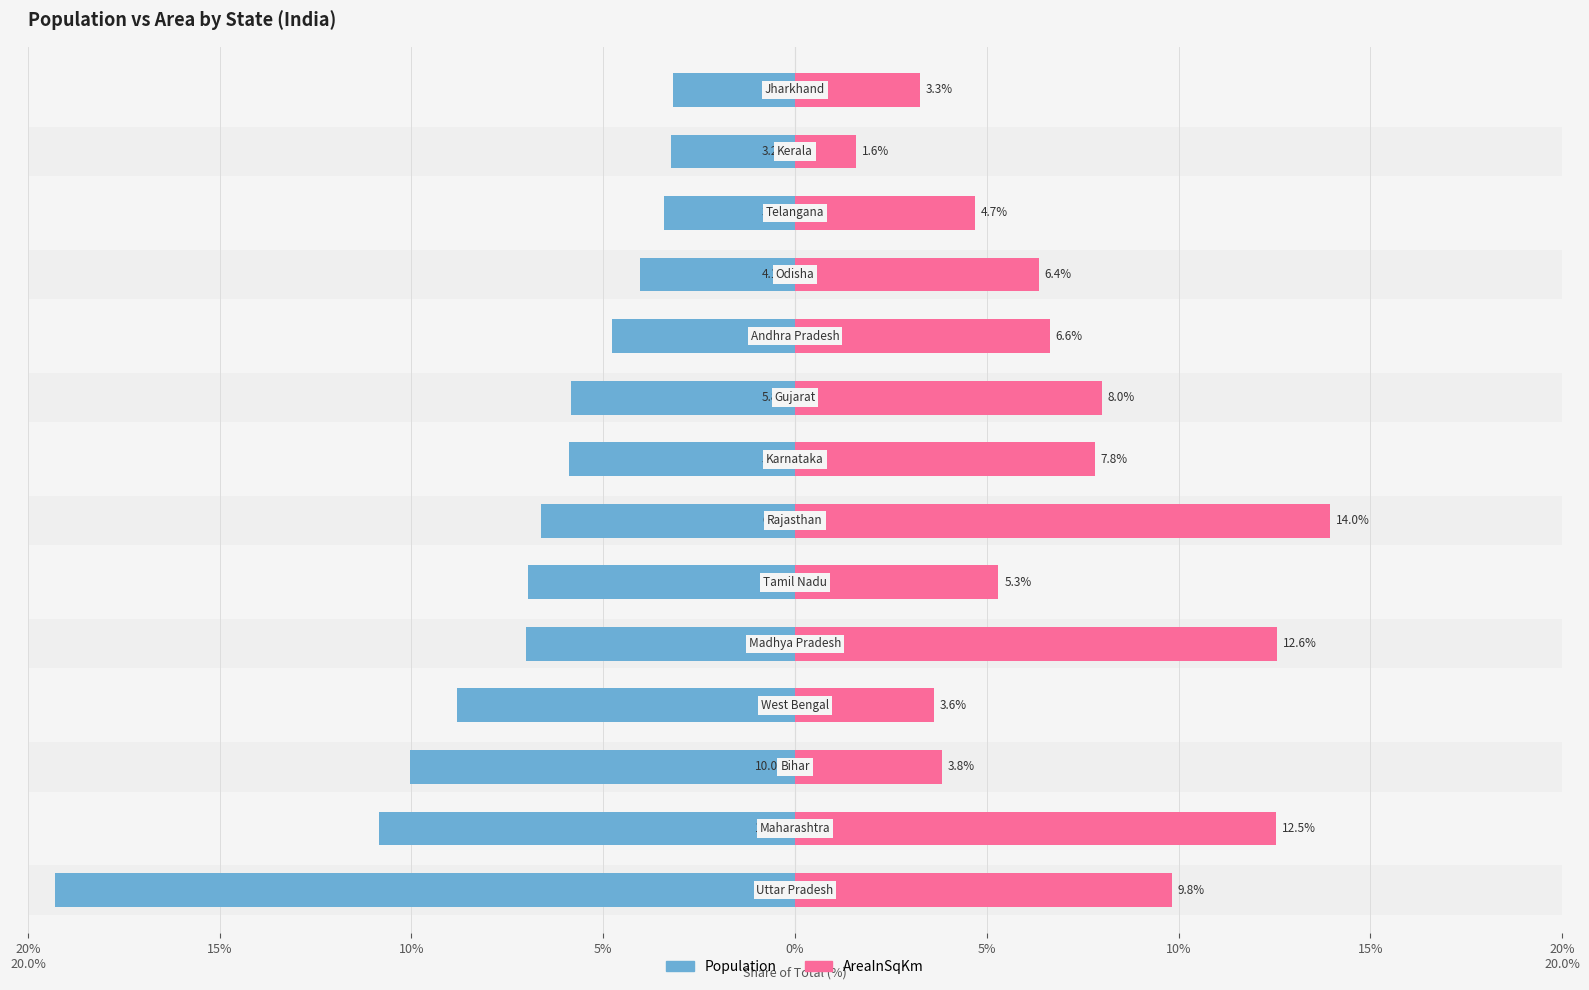

Reading left to right, what are all the values shown in this chart?

Population: -19.3	-10.9	-10.0	-8.8	-7.0	-7.0	-6.6	-5.9	-5.8	-4.8	-4.1	-3.4	-3.2	-3.2
AreaInSqKm: 9.8	12.5	3.8	3.6	12.6	5.3	14.0	7.8	8.0	6.6	6.4	4.7	1.6	3.3